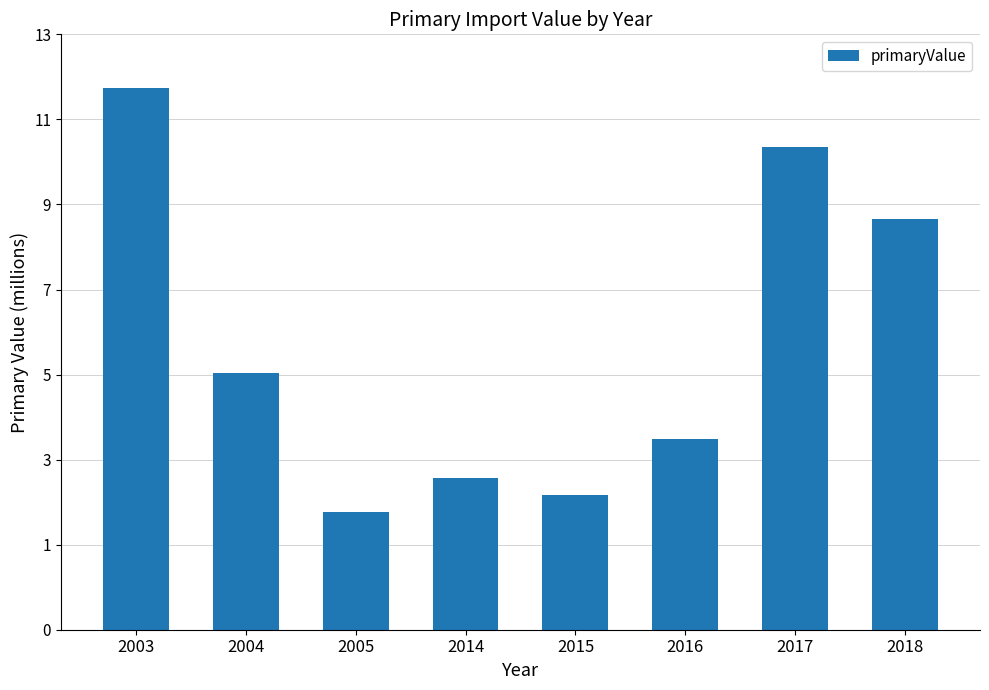

What is the sum of the values at 2018 and 2016?

13653782.9